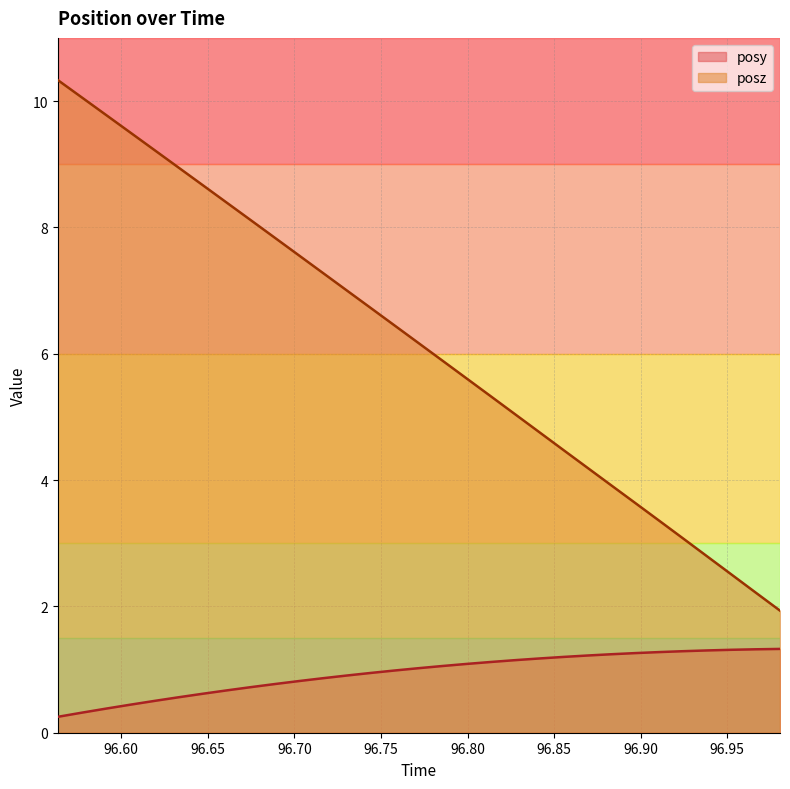

At which label does posz reach its peak?

96.56335